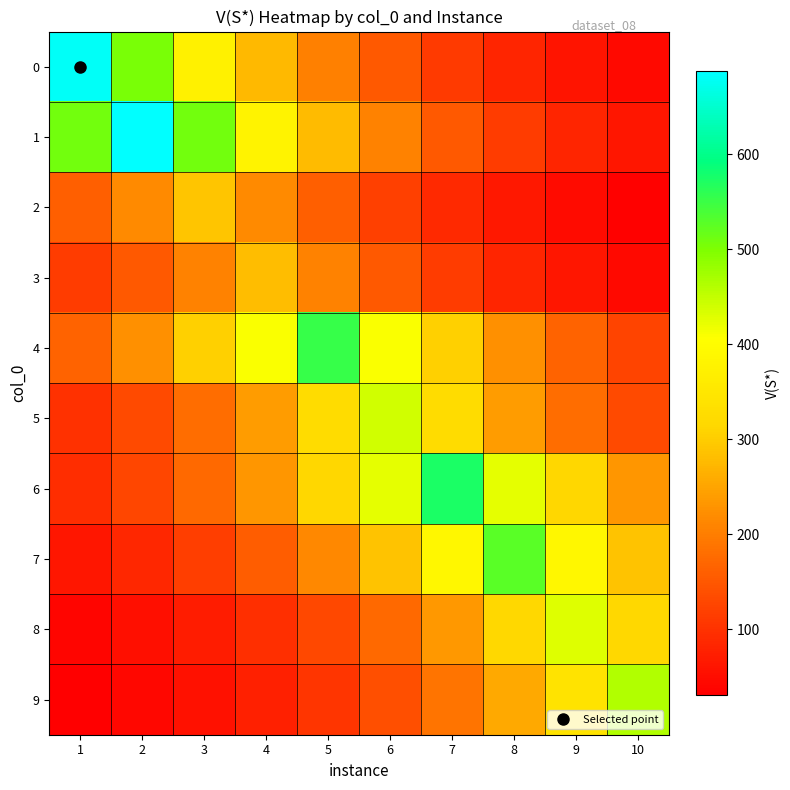

Reading right to left, extract all data points from this chart.

0: 10=45.8	9=61.8	8=83.4	7=112.6	6=152.0	5=205.1	4=276.9	3=373.7	2=504.5	1=681.0
1: 10=62.3	9=84.1	8=113.6	7=153.3	6=206.9	5=279.3	4=377.0	3=508.9	2=687.0	1=508.9
2: 10=35.8	9=48.3	8=65.2	7=87.9	6=118.7	5=160.3	4=216.3	3=292.0	2=216.3	1=160.3
3: 10=46.3	9=62.5	8=84.3	7=113.8	6=153.7	5=207.4	4=280.0	3=207.4	2=153.7	1=113.8
4: 10=123.4	9=166.6	8=224.8	7=303.5	6=409.7	5=553.0	4=409.7	3=303.5	2=224.8	1=166.6
5: 10=132.2	9=178.5	8=240.9	7=325.2	6=439.0	5=325.2	4=240.9	3=178.5	2=132.2	1=98.0
6: 10=232.6	9=313.9	8=423.7	7=572.0	6=423.7	5=313.9	4=232.6	3=172.3	2=127.6	1=94.6
7: 10=288.7	9=389.7	8=526.0	7=389.7	6=288.7	5=213.9	4=158.4	3=117.4	2=86.9	1=64.4
8: 10=317.8	9=429.0	8=317.8	7=235.4	6=174.4	5=129.2	4=95.7	3=70.9	2=52.5	1=38.9
9: 10=463.0	9=343.0	8=254.1	7=188.2	6=139.5	5=103.3	4=76.5	3=56.7	2=42.0	1=31.1